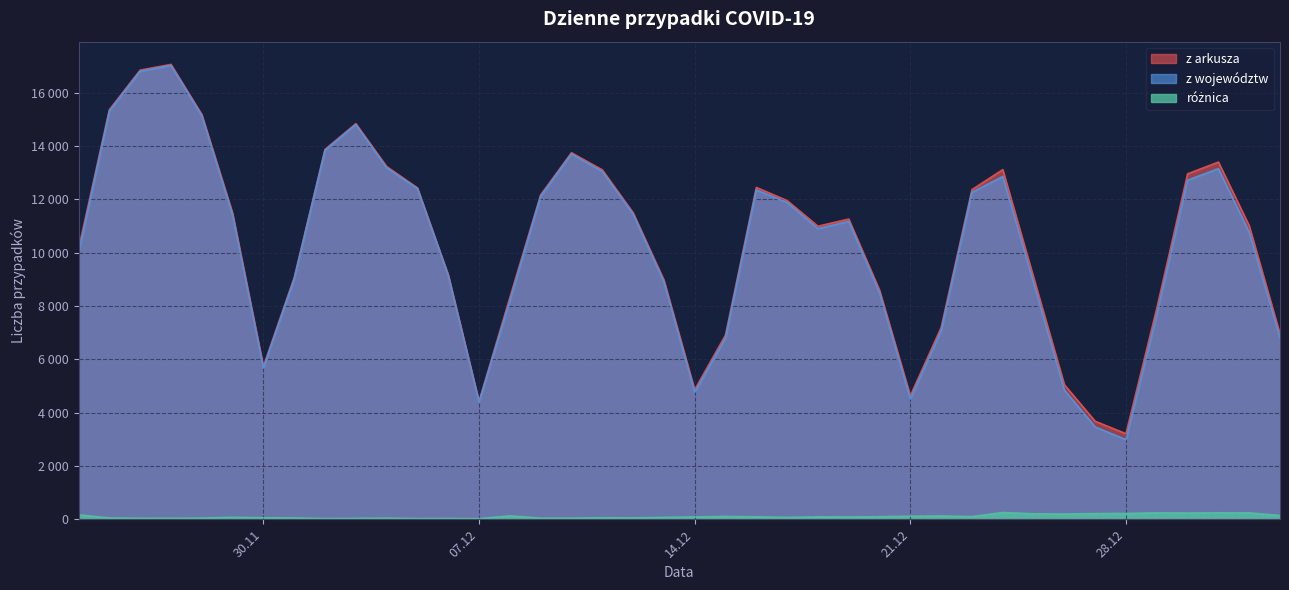

What is the label of the 34th point from the left?

2020-12-27